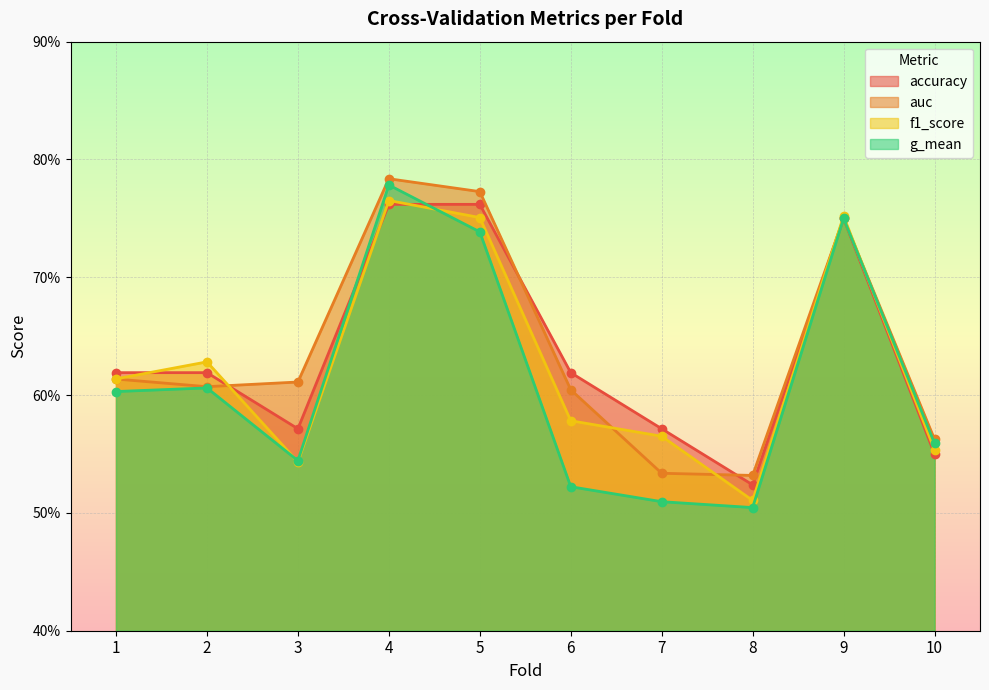

True or false: auc and g_mean intersect in this chart.

False